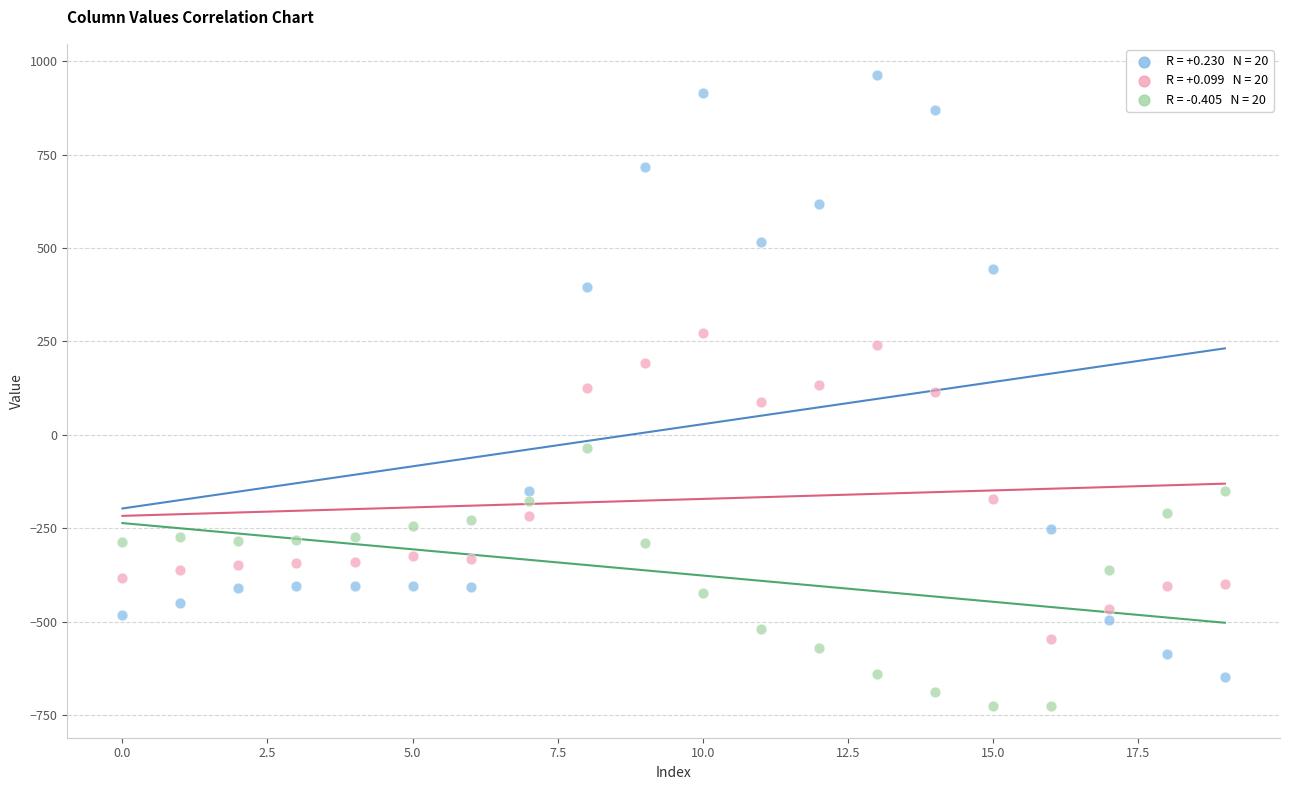

Across all data points, what is the range of Y values (max minus min)?

1689.3